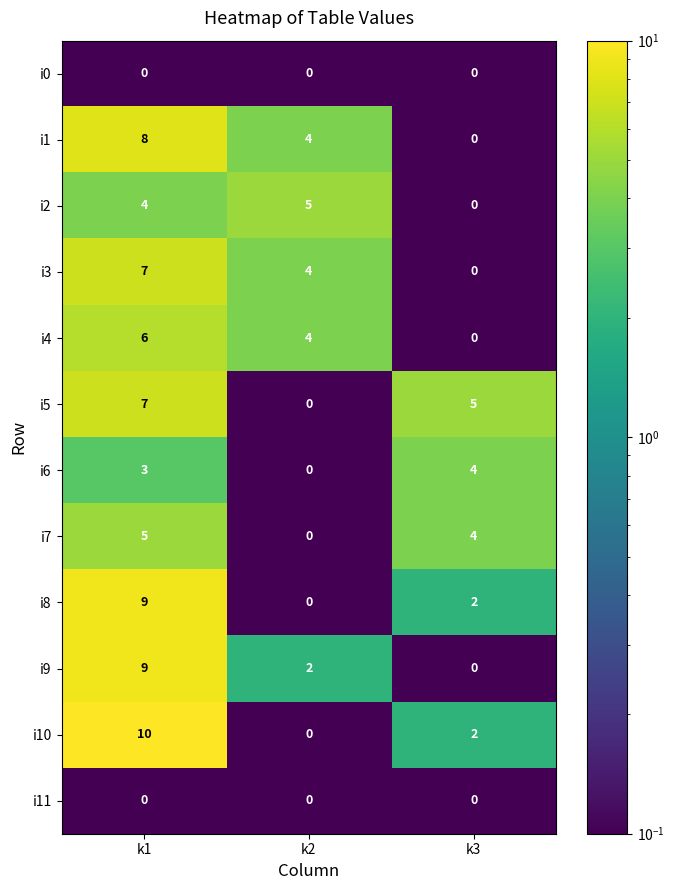

What is the maximum value shown in the chart?

10